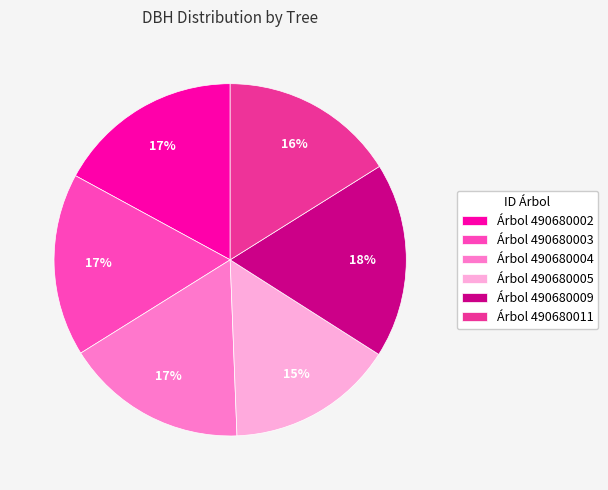

Combined, do Árbol 490680004 and Árbol 490680011 account for over 50%?

No